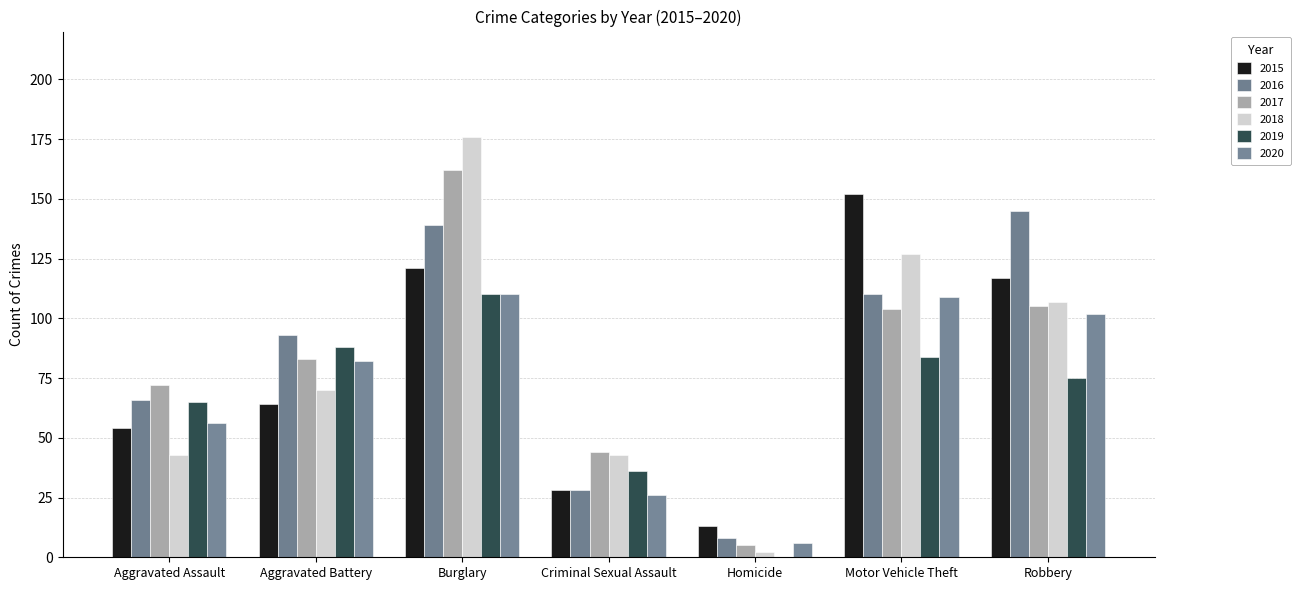

Where does the 2016 series first go above 93?

Burglary